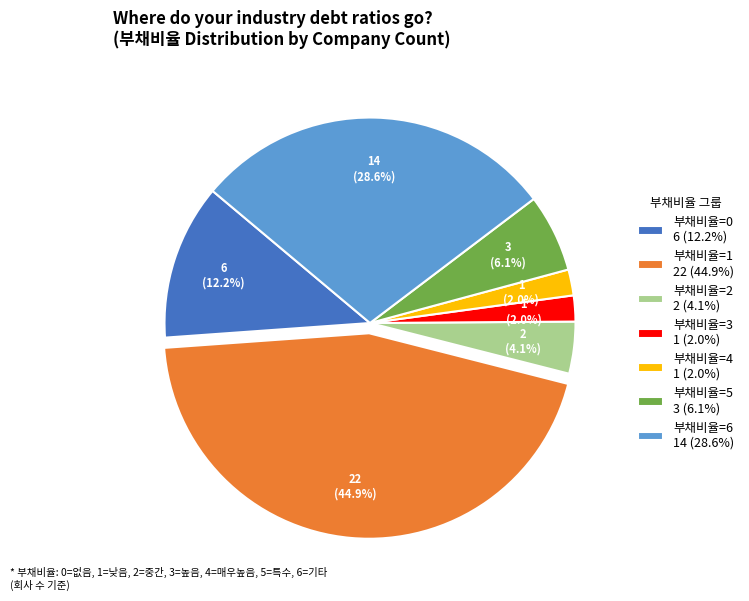

To the nearest percent, what is the difference between the largest and smallest slice percentages?

43%